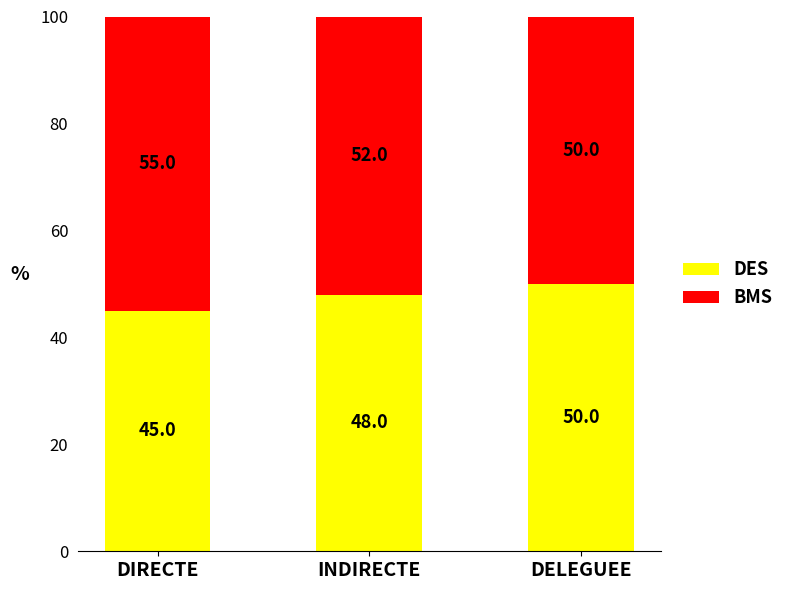

Does the chart contain stacked bars?

Yes